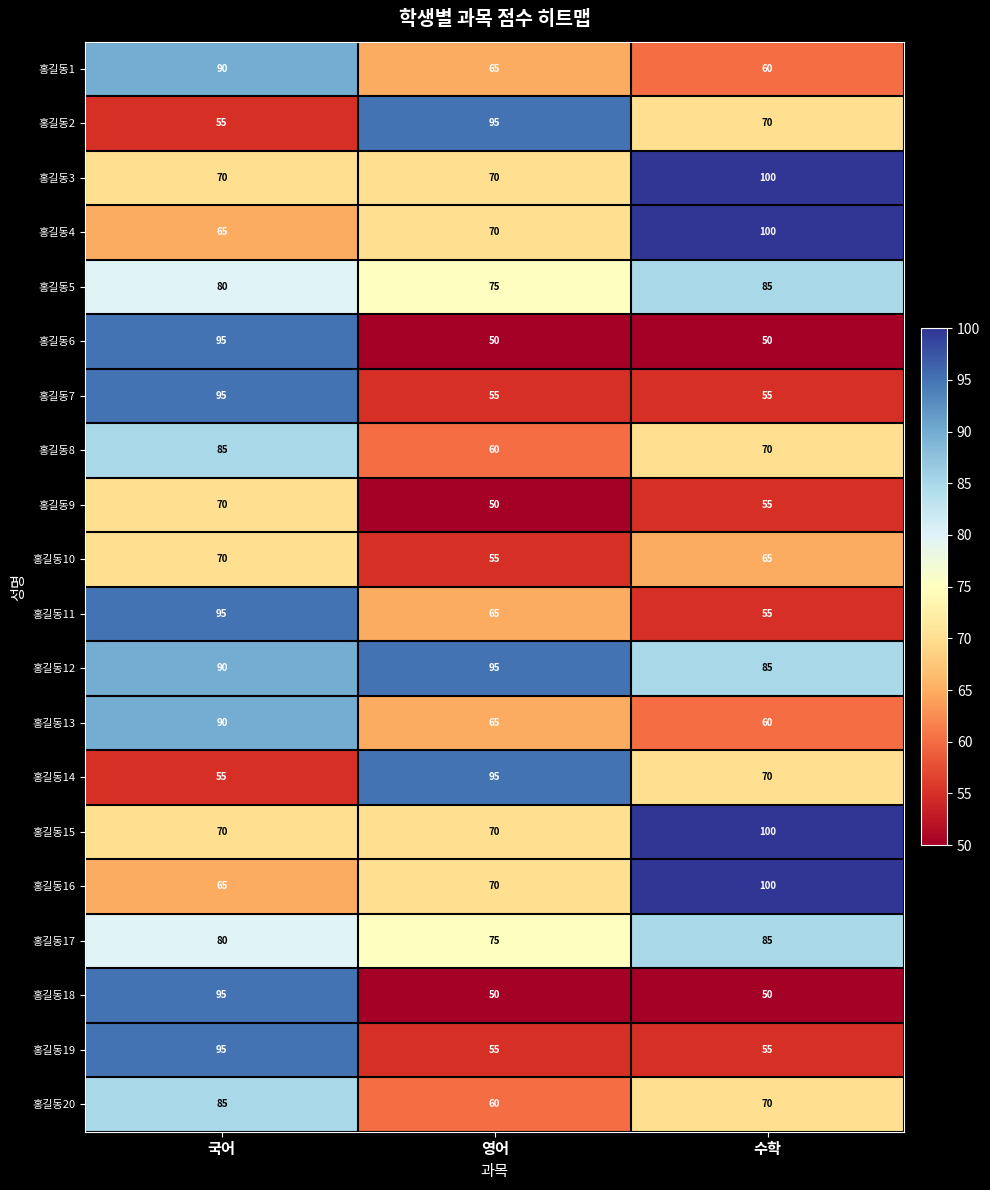

The 홍길동10 series shows 27 at 국어. True or false?

False